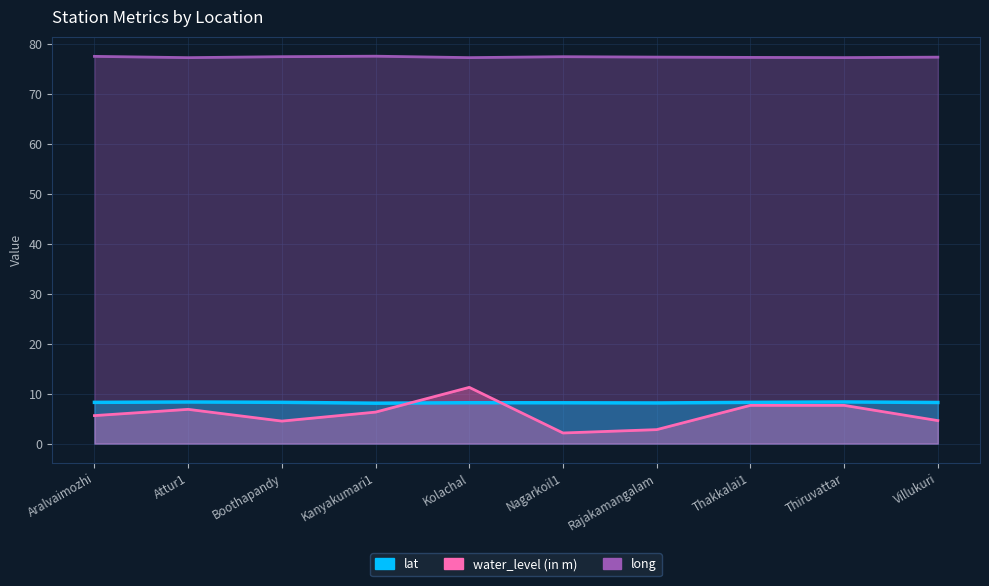

Reading right to left, transcribe all the data shown in this chart.

lat: 8.2	8.3	8.2	8.1	8.2	8.2	8.1	8.3	8.3	8.2
long: 77.4	77.3	77.3	77.4	77.5	77.3	77.5	77.5	77.3	77.5
water_level (in m): 4.6	7.7	7.7	2.8	2.1	11.2	6.3	4.5	6.8	5.6